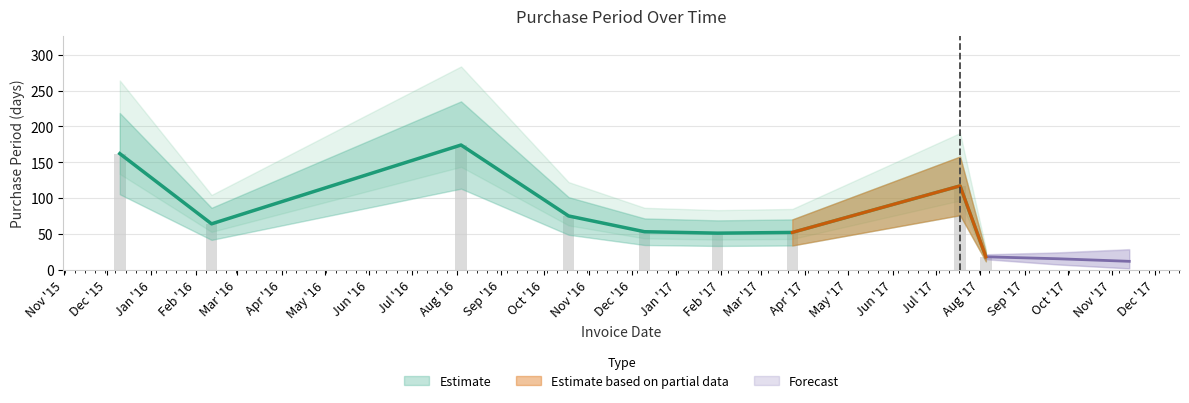

How many data points does each series have?

9